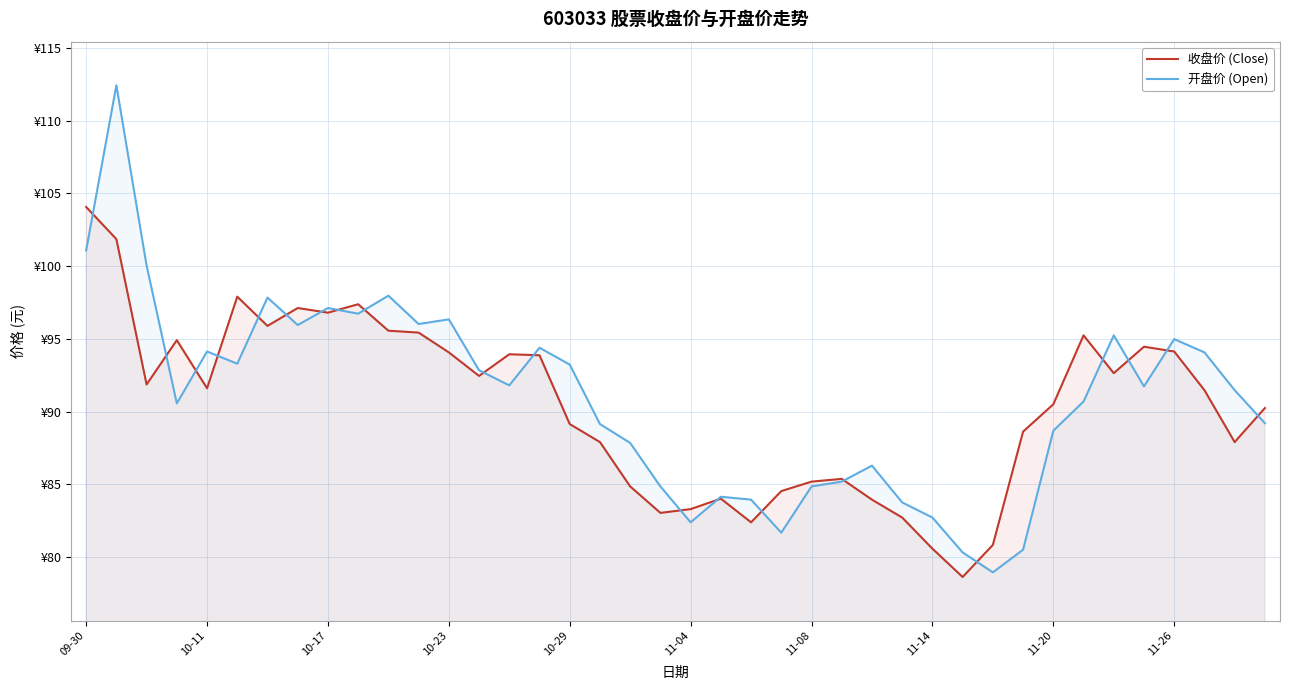

What is the spread (max minus min) of values at 35?

2.7